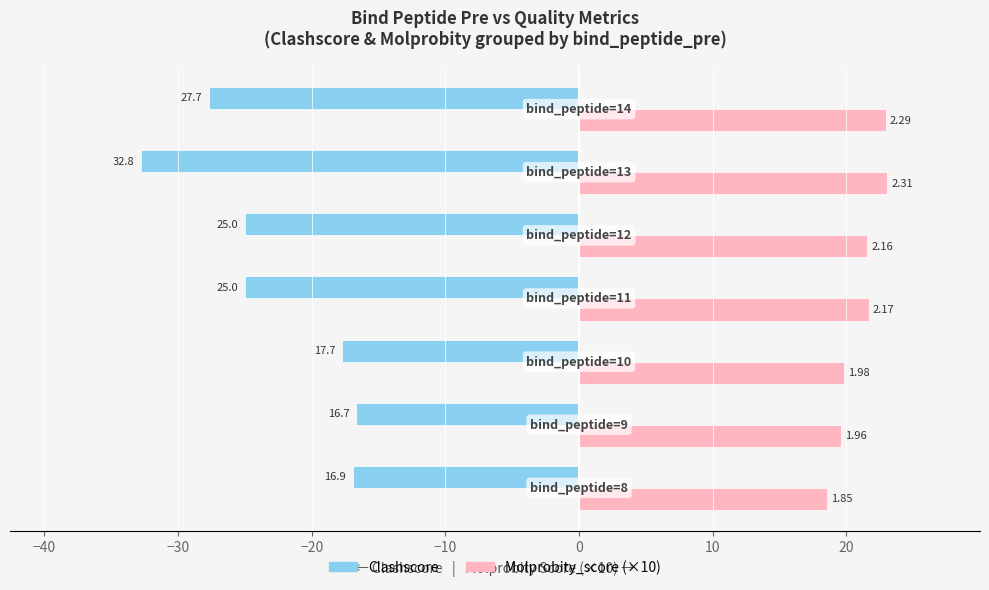

What are all the series names shown in the legend?

Clashscore, Molprobity_score (×10)